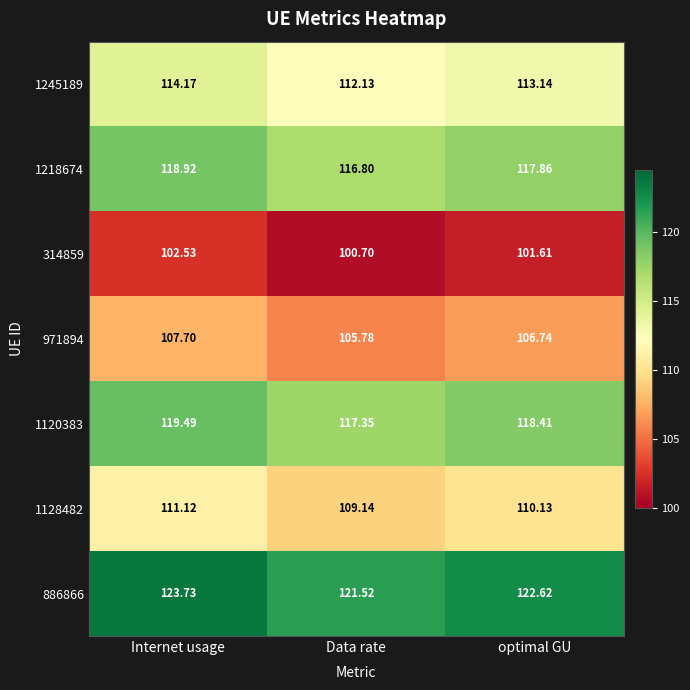

At which category is the sum across all series the highest?

Internet usage